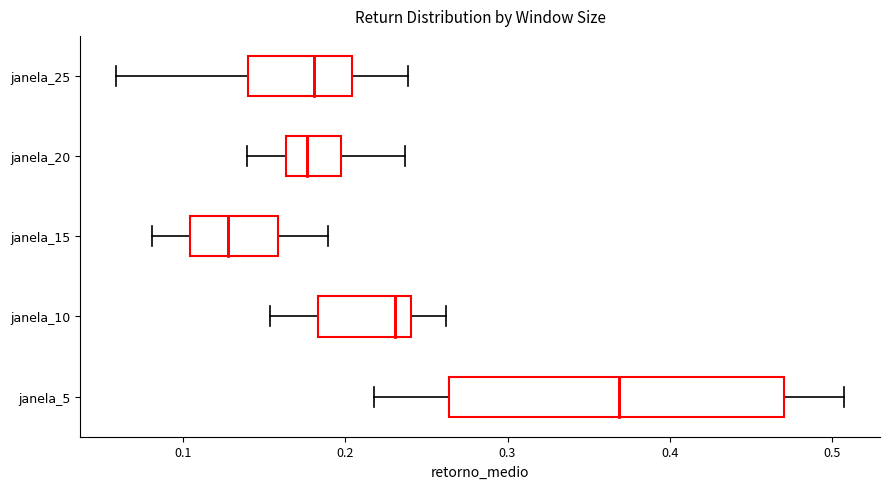

Comparing the boxes themselves (not the whiskers), which one is the widest?

janela_5